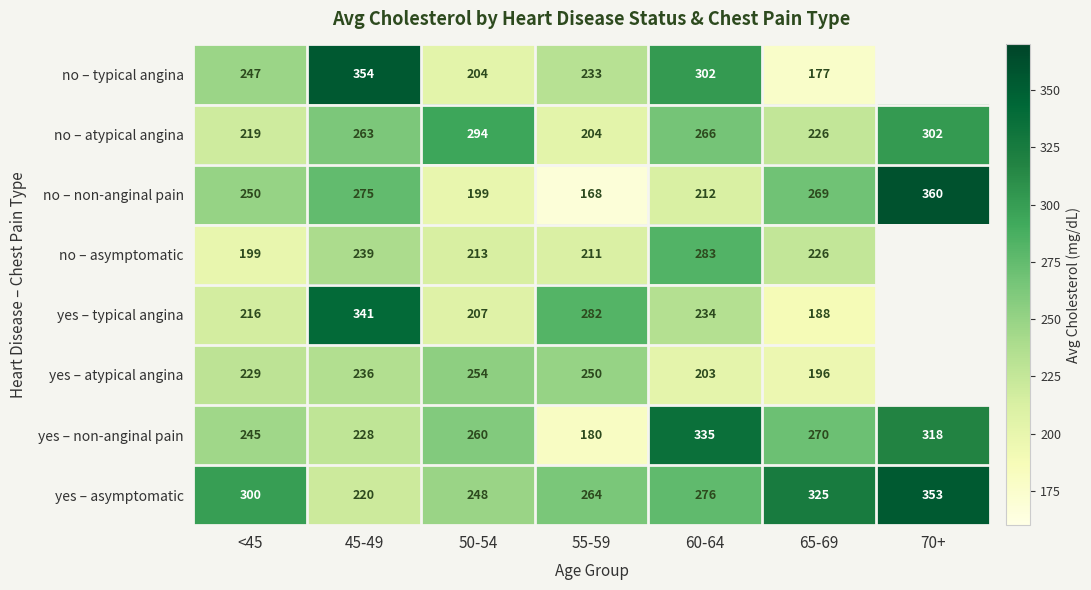

Count the number of categories in the chart.

7